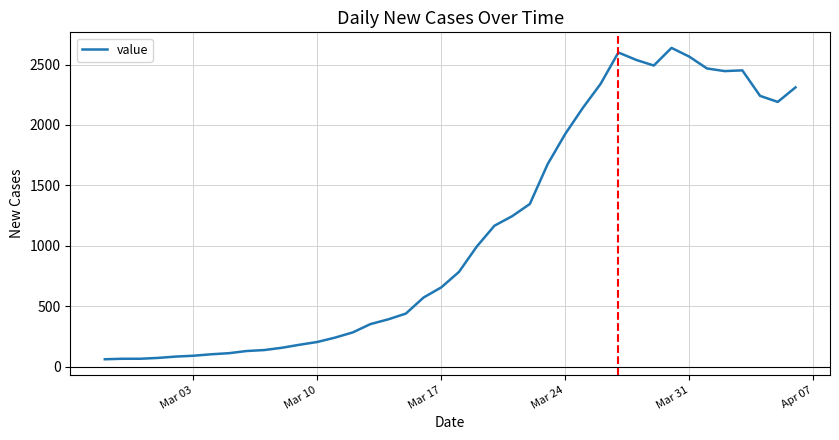

What is the smallest value displayed?

61